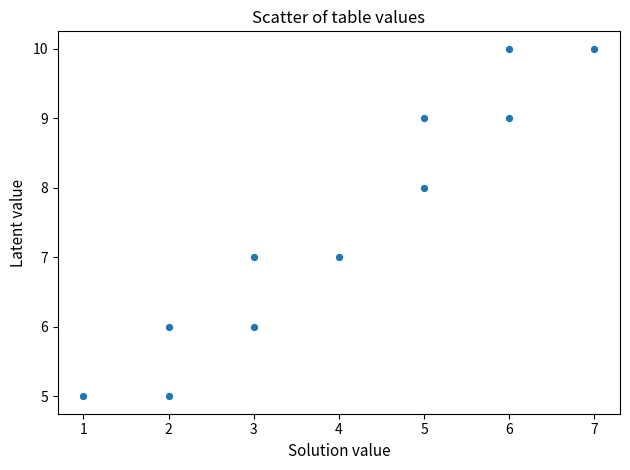

What is the range of X values (max minus min)?

6